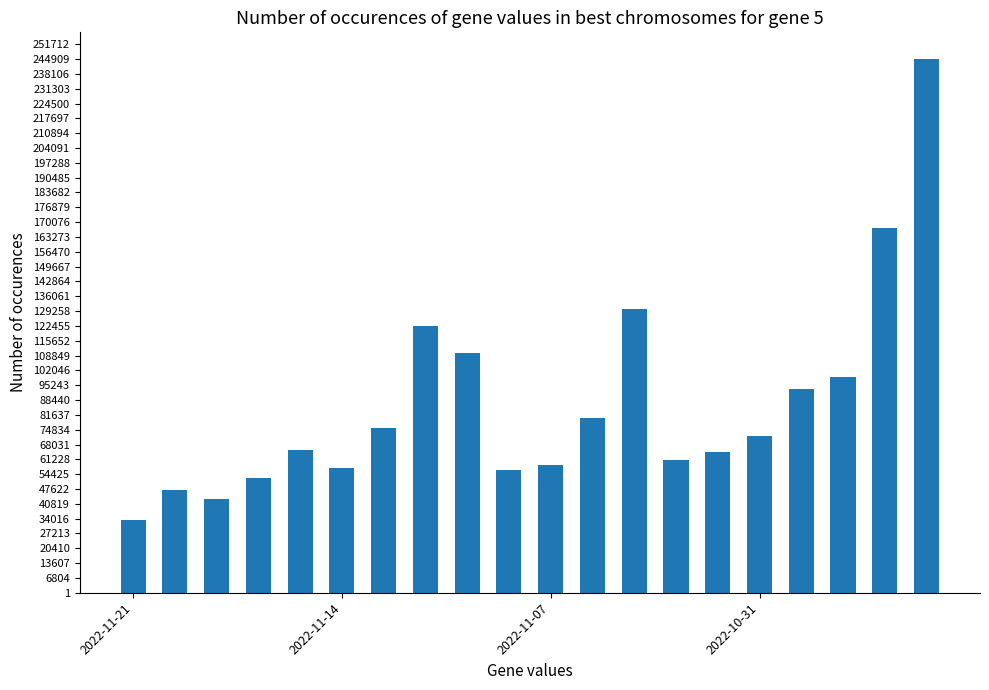

What is the average value?

86738